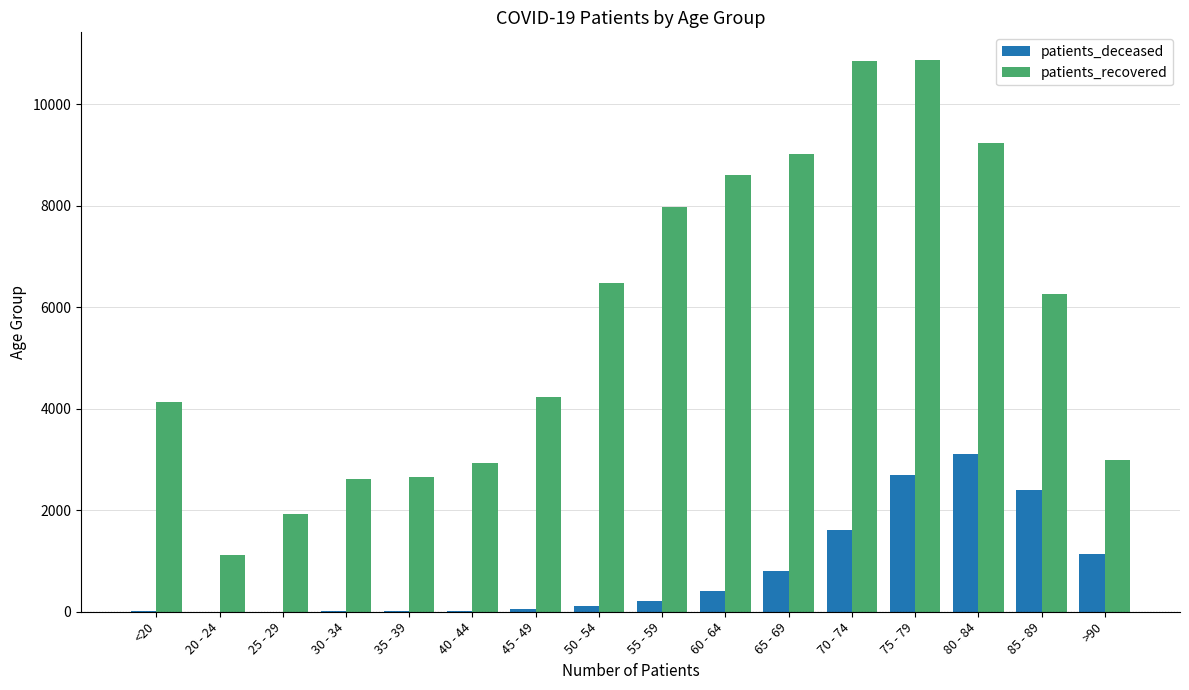

The value of patients_recovered at 65 - 69 is 9013. True or false?

True